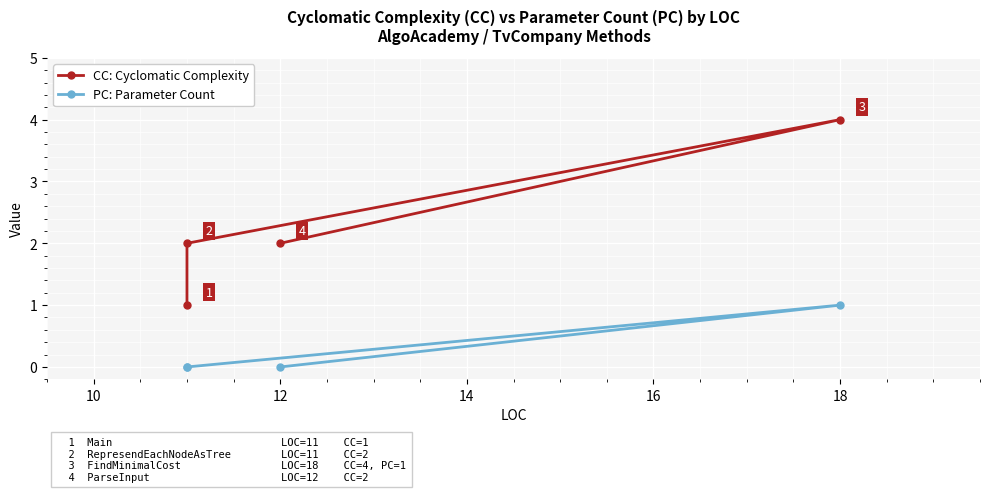

What is the difference between the maximum and minimum values in the CC: Cyclomatic Complexity series?

3